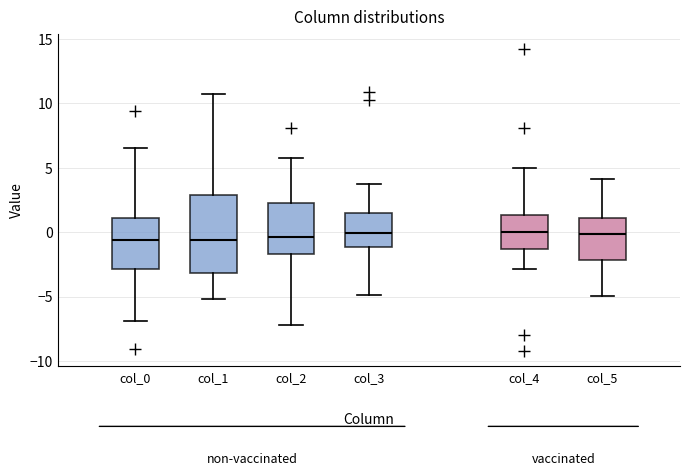

Reading left to right, read every box against the y-axis: the position of its median line, the range the box covers, and the ends of its whiskers. The values are not printed on the chart, so give them approximately, as read against the axis.

col_0: median -0.5, box -3.0 to 1.0, whiskers -7.0 to 6.5
col_1: median -0.5, box -3.0 to 3.0, whiskers -5.0 to 11.0
col_2: median -0.5, box -1.5 to 2.0, whiskers -7.0 to 5.5
col_3: median 0.0, box -1.0 to 1.5, whiskers -5.0 to 3.5
col_4: median 0.0, box -1.5 to 1.5, whiskers -3.0 to 5.0
col_5: median 0.0, box -2.0 to 1.0, whiskers -5.0 to 4.0